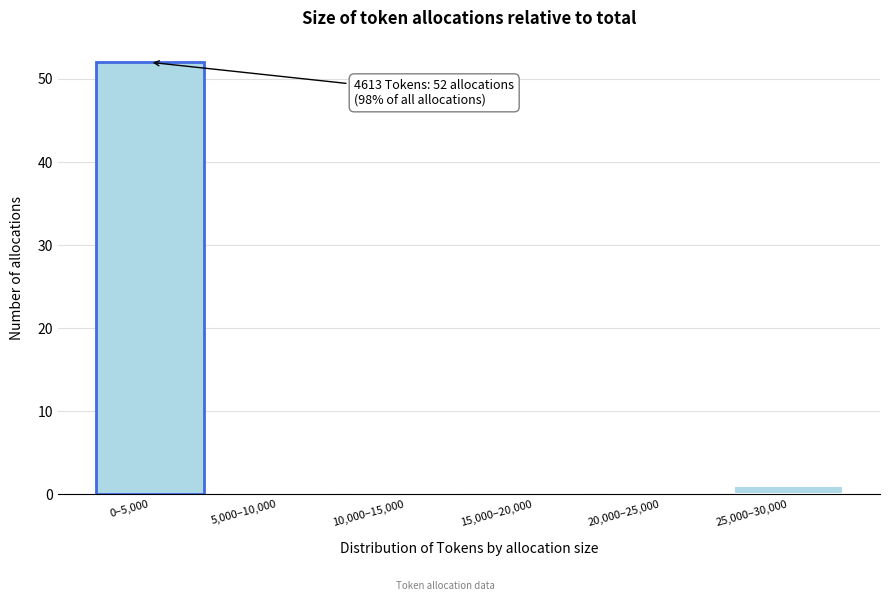

Reading left to right, extract all data points from this chart.

0–5,000=52	5,000–10,000=0	10,000–15,000=0	15,000–20,000=0	20,000–25,000=0	25,000–30,000=1